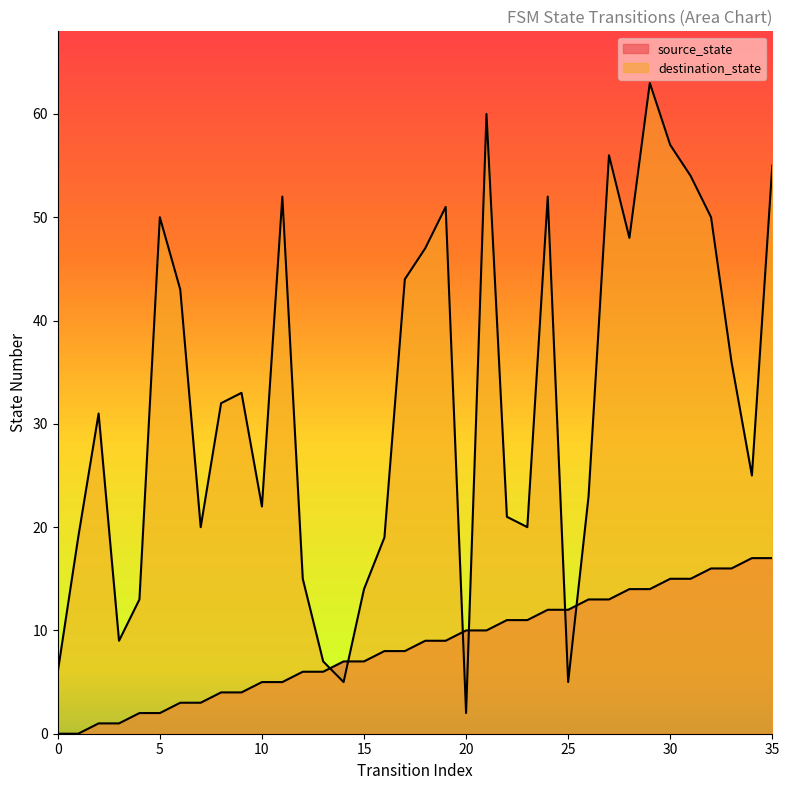

Reading left to right, what are all the values shown in this chart?

source_state: 0=0	1=0	2=1	3=1	4=2	5=2	6=3	7=3	8=4	9=4	10=5	11=5	12=6	13=6	14=7	15=7	16=8	17=8	18=9	19=9	20=10	21=10	22=11	23=11	24=12	25=12	26=13	27=13	28=14	29=14	30=15	31=15	32=16	33=16	34=17	35=17
destination_state: 0=6	1=19	2=31	3=9	4=13	5=50	6=43	7=20	8=32	9=33	10=22	11=52	12=15	13=7	14=5	15=14	16=19	17=44	18=47	19=51	20=2	21=60	22=21	23=20	24=52	25=5	26=23	27=56	28=48	29=63	30=57	31=54	32=50	33=36	34=25	35=55